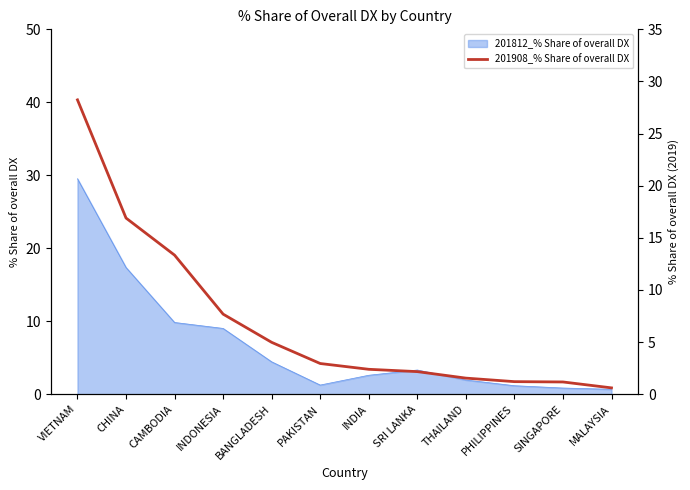

What position from the left is INDIA?

7